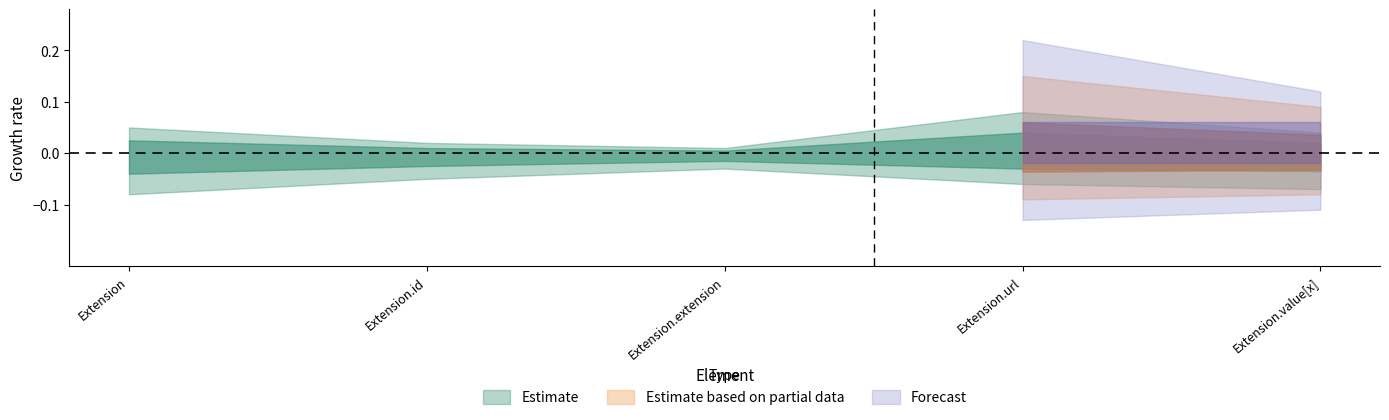

Which has a higher value, Extension.value[x] or Extension.url?

Extension.url